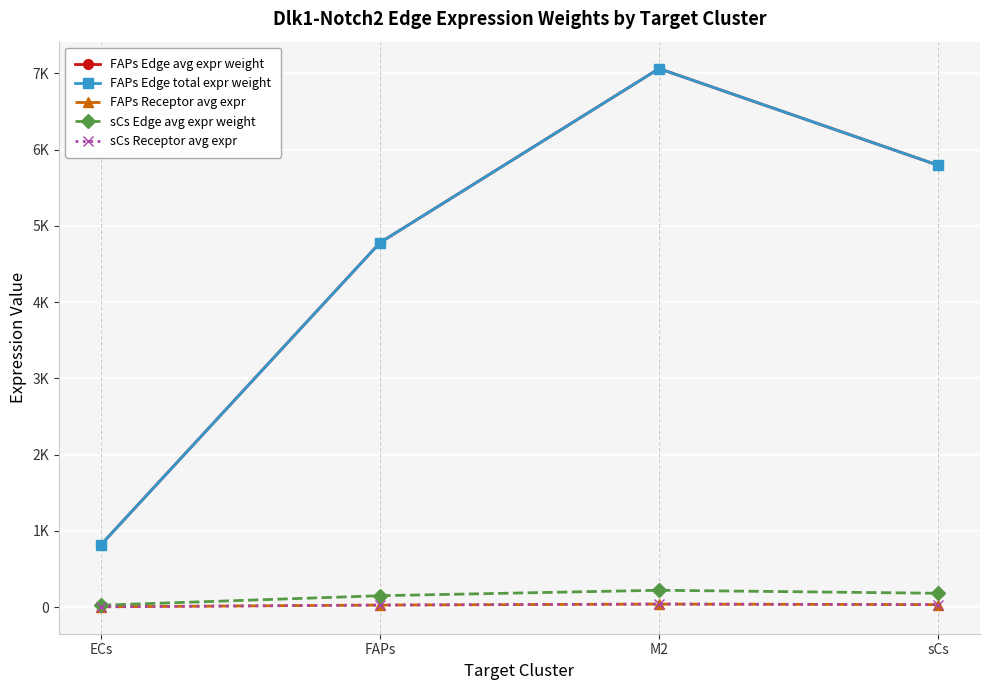

At which label does FAPs Receptor avg expr first exceed 33?

M2